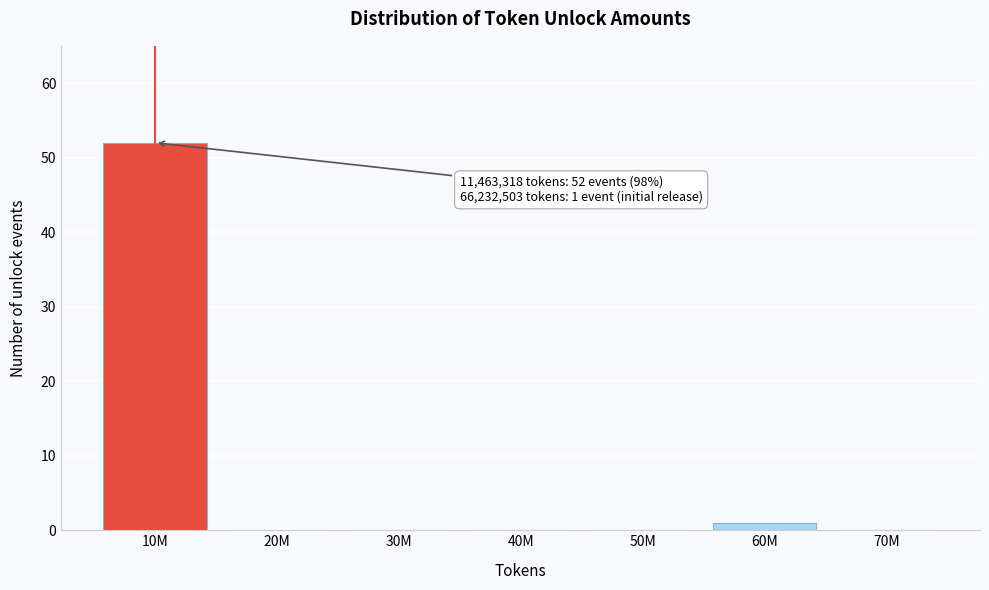

Reading left to right, transcribe all the data shown in this chart.

10M=52	20M=0	30M=0	40M=0	50M=0	60M=1	70M=0